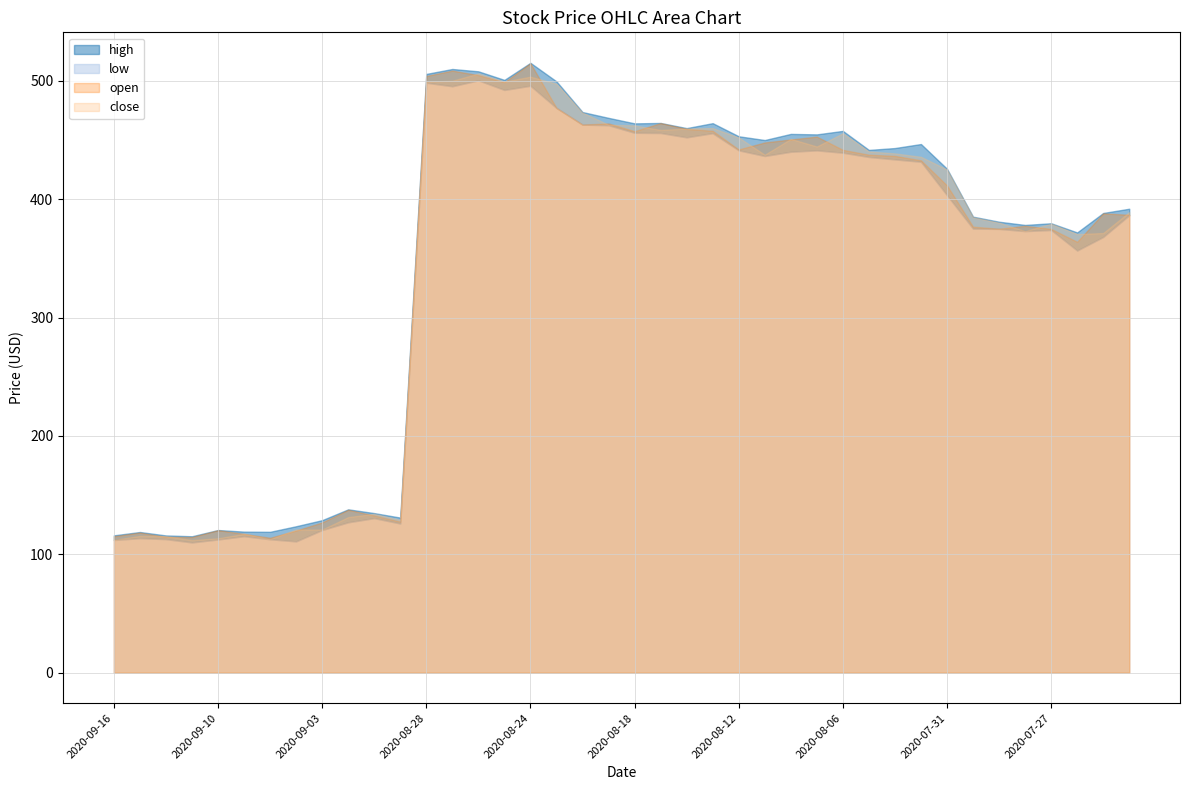

True or false: low has more than 2 points higher than both neighbors.

True